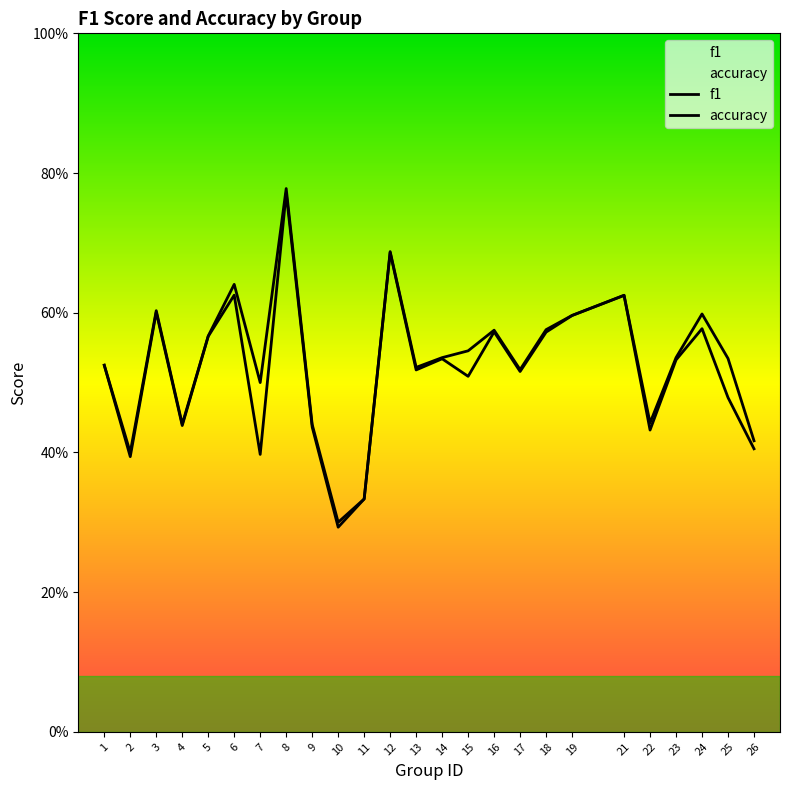

Reading right to left, what are all the values shown in this chart?

f1: 0.4	0.5	0.6	0.5	0.4	0.6	0.6	0.6	0.5	0.6	0.5	0.5	0.5	0.7	0.3	0.3	0.4	0.8	0.4	0.6	0.6	0.4	0.6	0.4	0.5
accuracy: 0.4	0.5	0.6	0.5	0.4	0.6	0.6	0.6	0.5	0.6	0.5	0.5	0.5	0.7	0.3	0.3	0.4	0.8	0.5	0.6	0.6	0.4	0.6	0.4	0.5